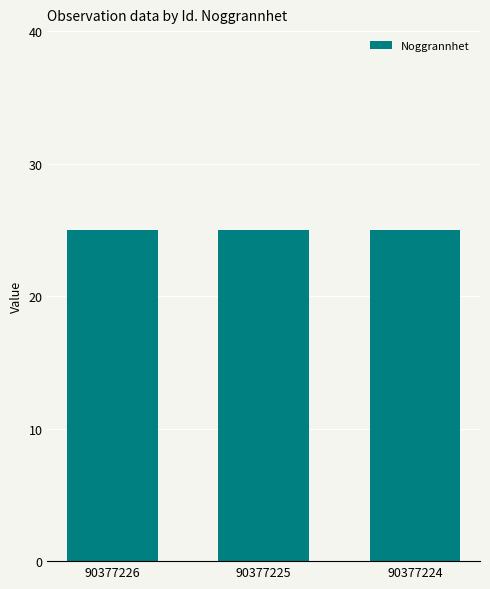

What is the value of the Noggrannhet bar at the 3rd from the left?

25